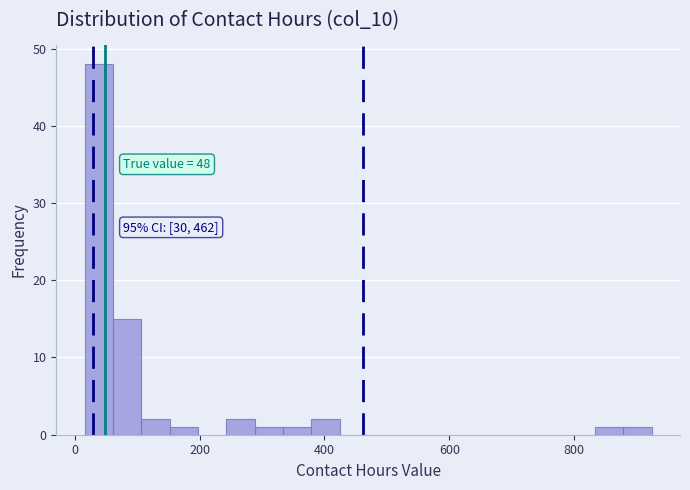

Around what value on the x-axis is the tallest bar? Give the approximate position of its centre, as read against the axis.

40